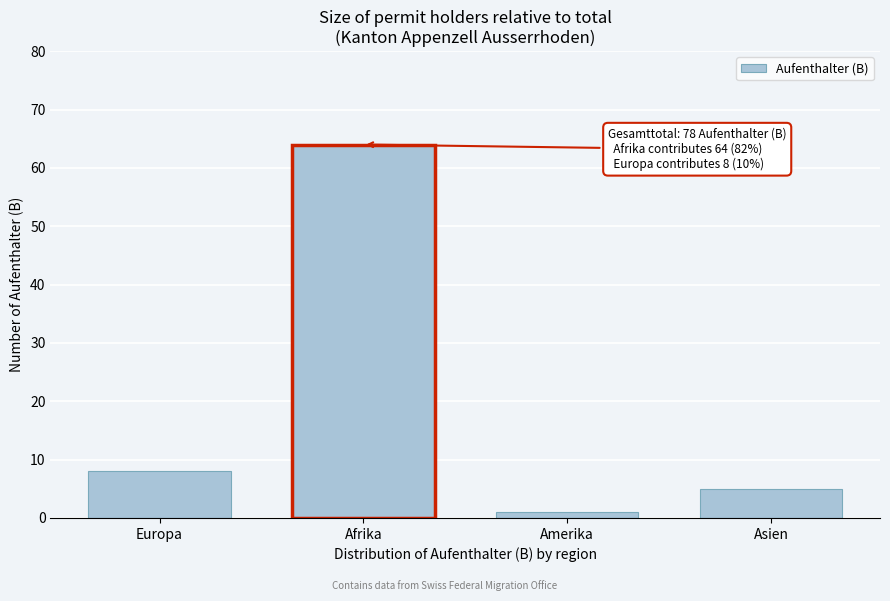

Reading right to left, extract all data points from this chart.

Asien=5	Amerika=1	Afrika=64	Europa=8